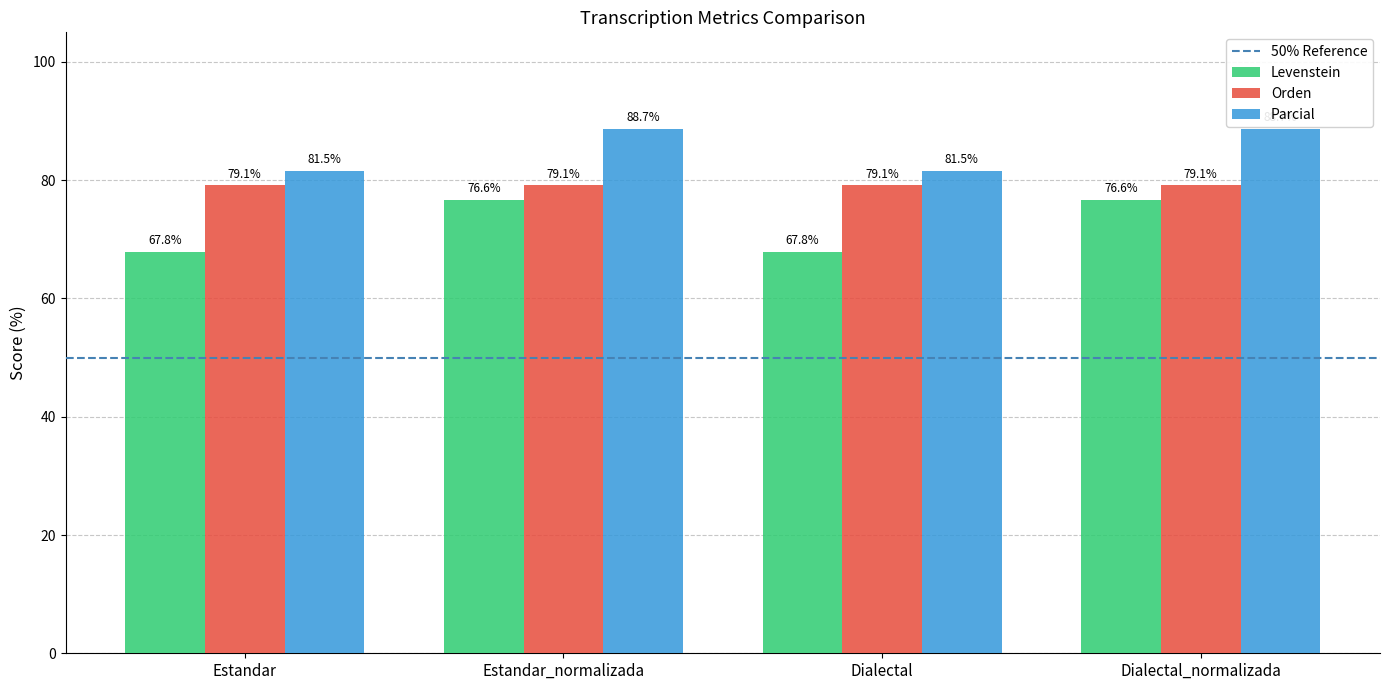

What is the label of the 2nd bar from the left?

Estandar_normalizada